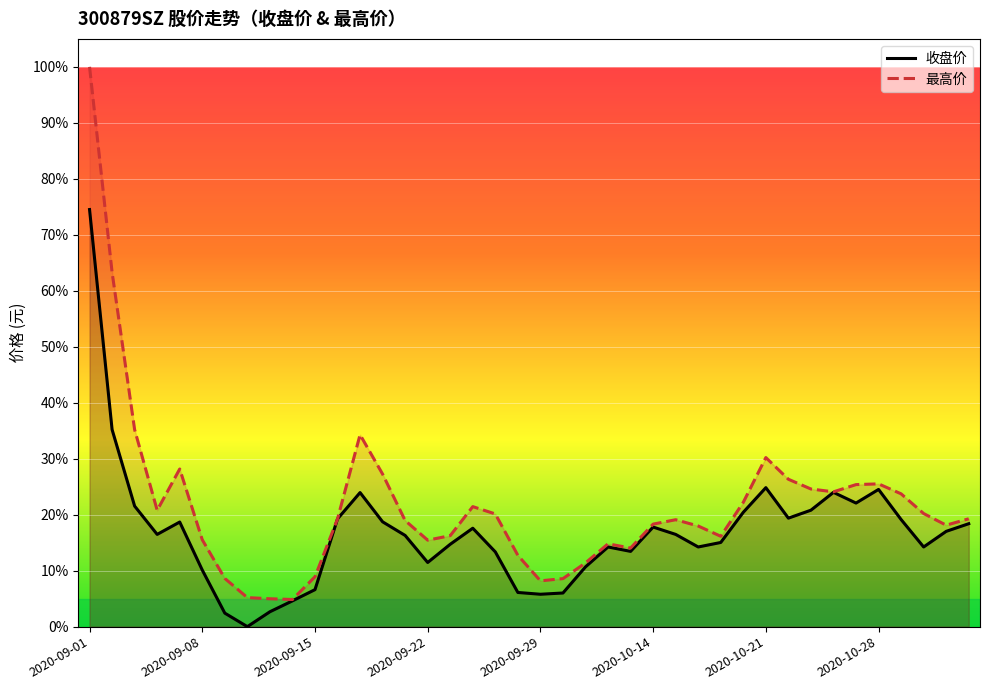

Reading left to right, list all the values displayed in this chart.

收盘价: 2020-09-01=74.5	2020-09-02=35.2	2020-09-03=21.5	2020-09-04=16.5	2020-09-07=18.7	2020-09-08=10.1	2020-09-09=2.4	2020-09-10=0.0	2020-09-11=2.7	2020-09-14=4.6	2020-09-15=6.6	2020-09-16=19.3	2020-09-17=24.0	2020-09-18=18.7	2020-09-21=16.3	2020-09-22=11.5	2020-09-23=14.7	2020-09-24=17.6	2020-09-25=13.4	2020-09-28=6.1	2020-09-29=5.8	2020-09-30=6.0	2020-10-09=10.7	2020-10-12=14.2	2020-10-13=13.4	2020-10-14=17.8	2020-10-15=16.5	2020-10-16=14.2	2020-10-19=15.0	2020-10-20=20.4	2020-10-21=24.8	2020-10-22=19.4	2020-10-23=20.8	2020-10-26=24.0	2020-10-27=22.1	2020-10-28=24.5	2020-10-29=19.1	2020-10-30=14.2	2020-11-02=17.0	2020-11-03=18.4
最高价: 2020-09-01=100.0	2020-09-02=63.3	2020-09-03=35.2	2020-09-04=20.8	2020-09-07=28.2	2020-09-08=15.5	2020-09-09=8.6	2020-09-10=5.2	2020-09-11=5.0	2020-09-14=4.9	2020-09-15=8.9	2020-09-16=19.3	2020-09-17=34.3	2020-09-18=27.2	2020-09-21=19.0	2020-09-22=15.4	2020-09-23=16.3	2020-09-24=21.4	2020-09-25=20.1	2020-09-28=12.7	2020-09-29=8.2	2020-09-30=8.6	2020-10-09=11.4	2020-10-12=14.8	2020-10-13=14.0	2020-10-14=18.3	2020-10-15=19.1	2020-10-16=18.0	2020-10-19=16.1	2020-10-20=22.2	2020-10-21=30.2	2020-10-22=26.3	2020-10-23=24.6	2020-10-26=24.1	2020-10-27=25.4	2020-10-28=25.5	2020-10-29=23.7	2020-10-30=20.2	2020-11-02=18.1	2020-11-03=19.3